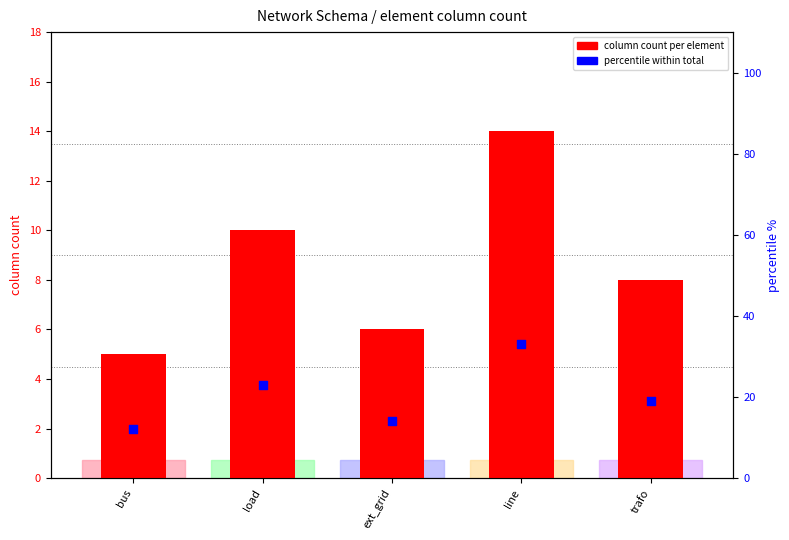

Which series has the largest Y range (max minus min)?

percentile within total